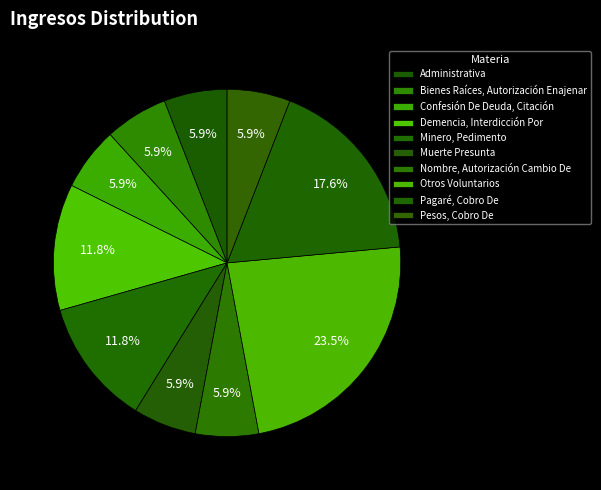

What is the largest slice in the pie chart?

Otros Voluntarios